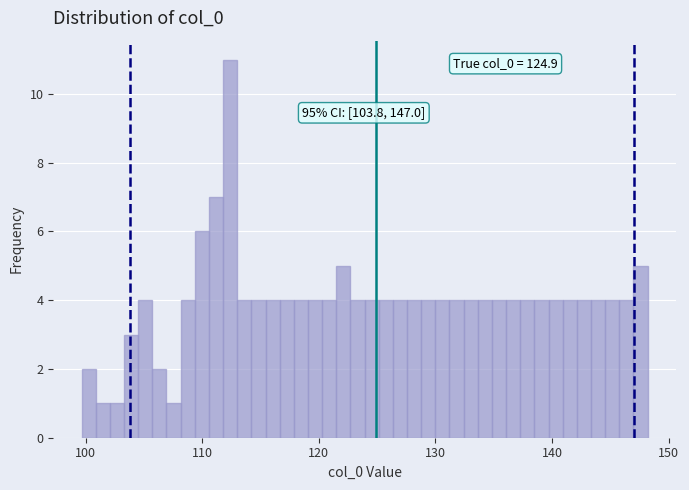

Read against the x-axis, roughly where is the centre of the tallest bar?

112